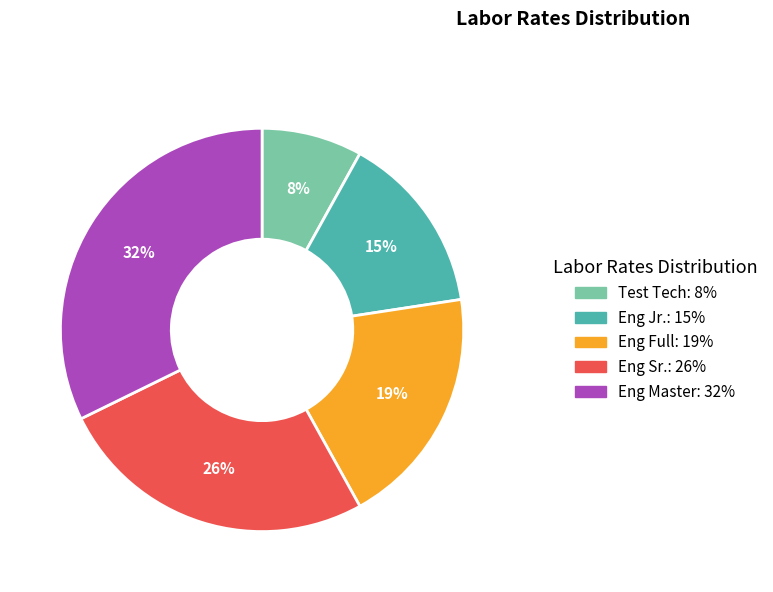

Between Eng Jr. and Eng Sr., which is larger?

Eng Sr.